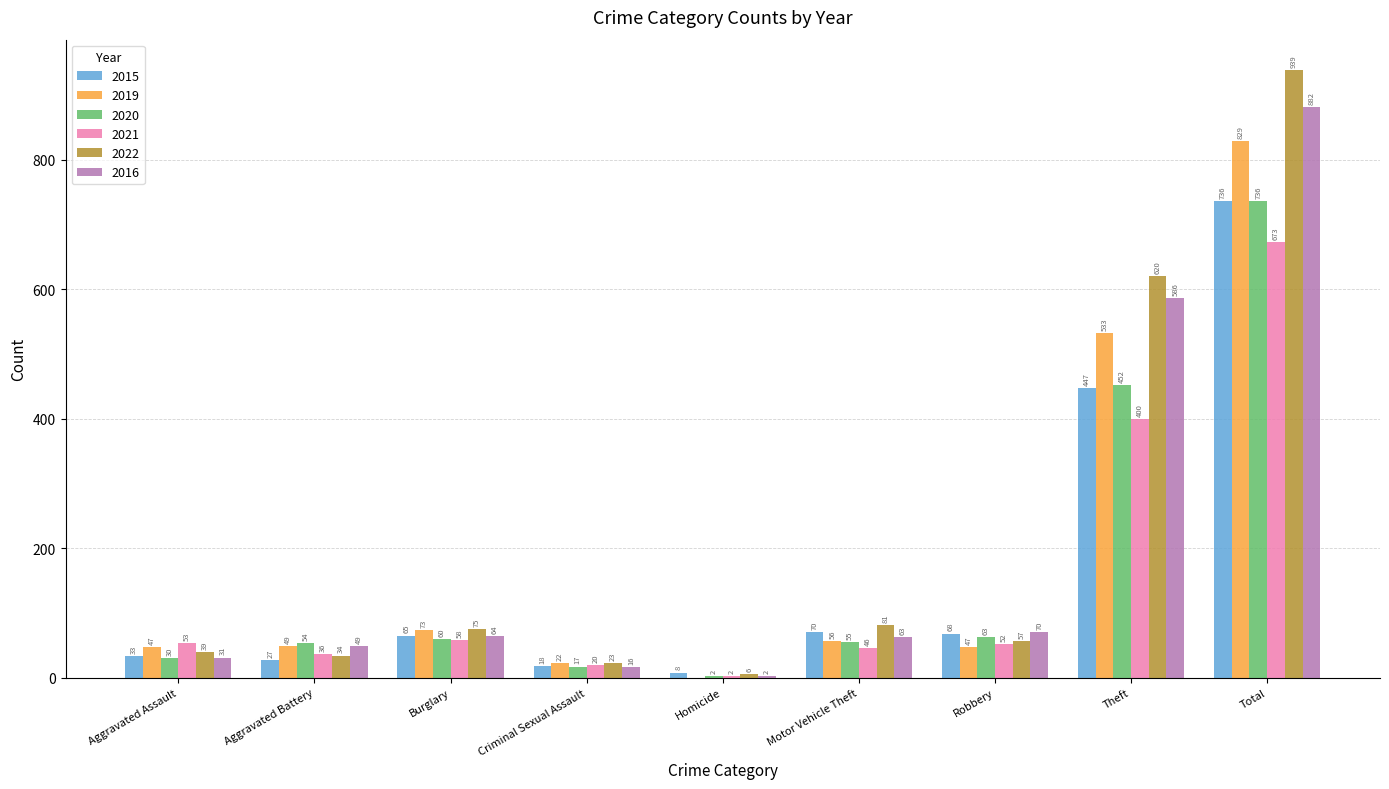

Between Motor Vehicle Theft and Robbery, which series saw the biggest shift?

2022